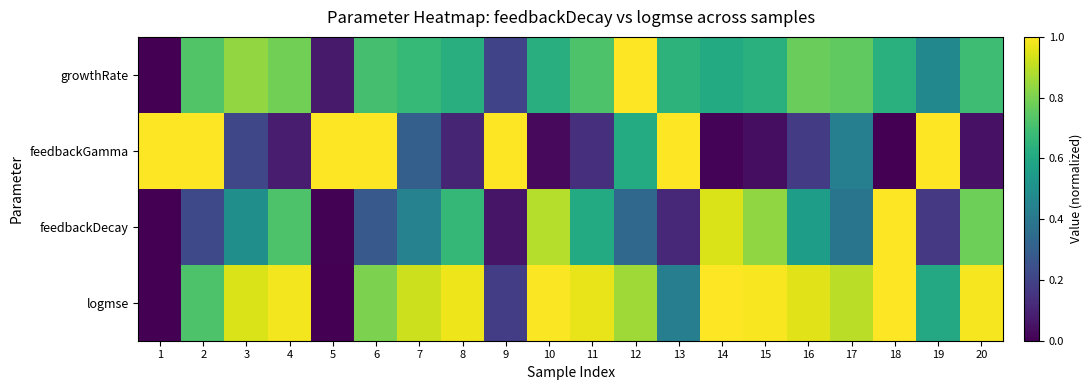

Which series has the largest range (max minus min)?

growthRate